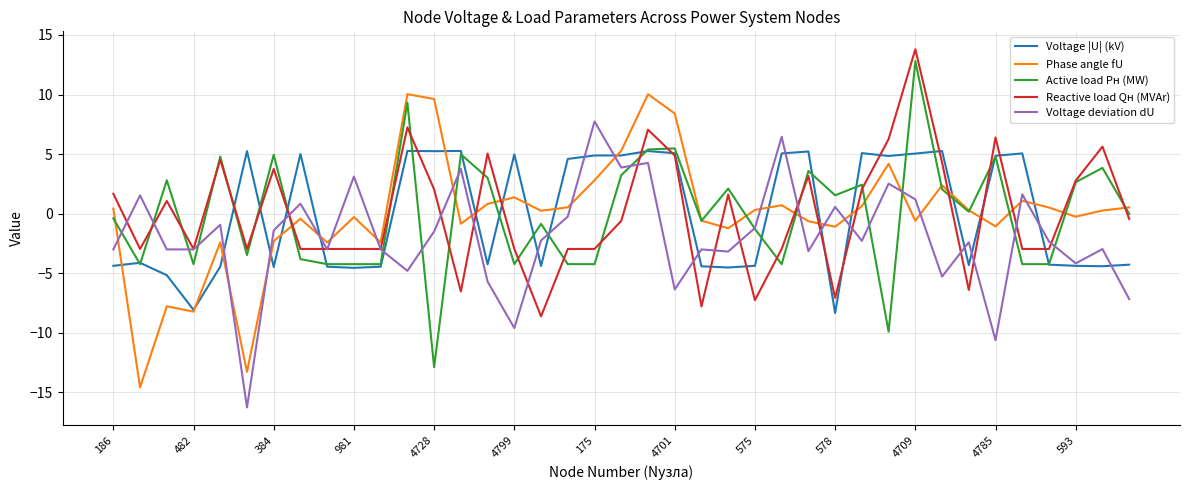

Which series ends up on top after the final intersection of Reactive load Qн (MVAr) and Phase angle fU?

Phase angle fU